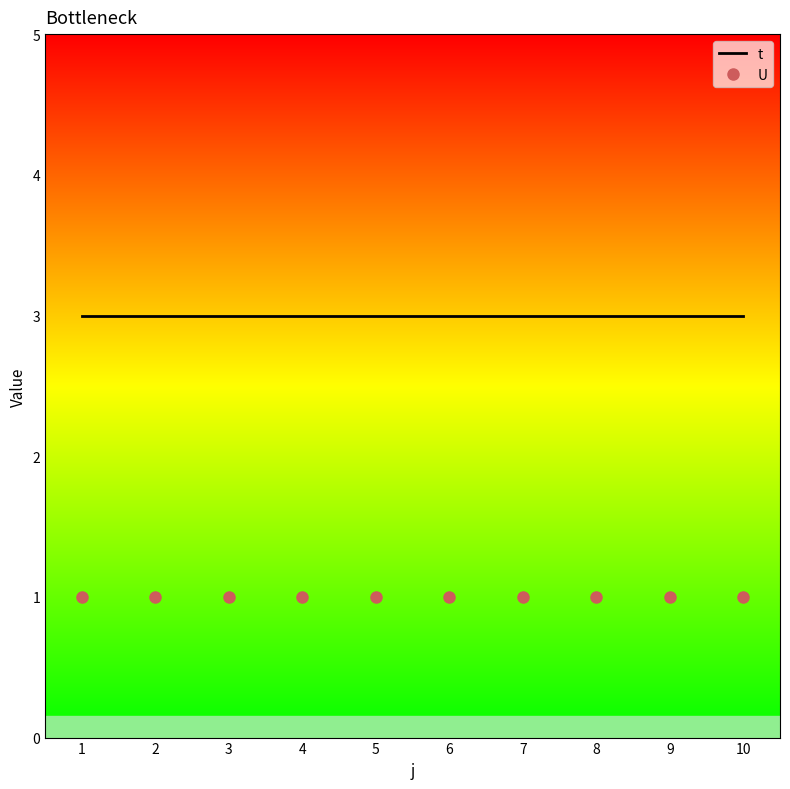

Which series has the largest total across all categories?

t